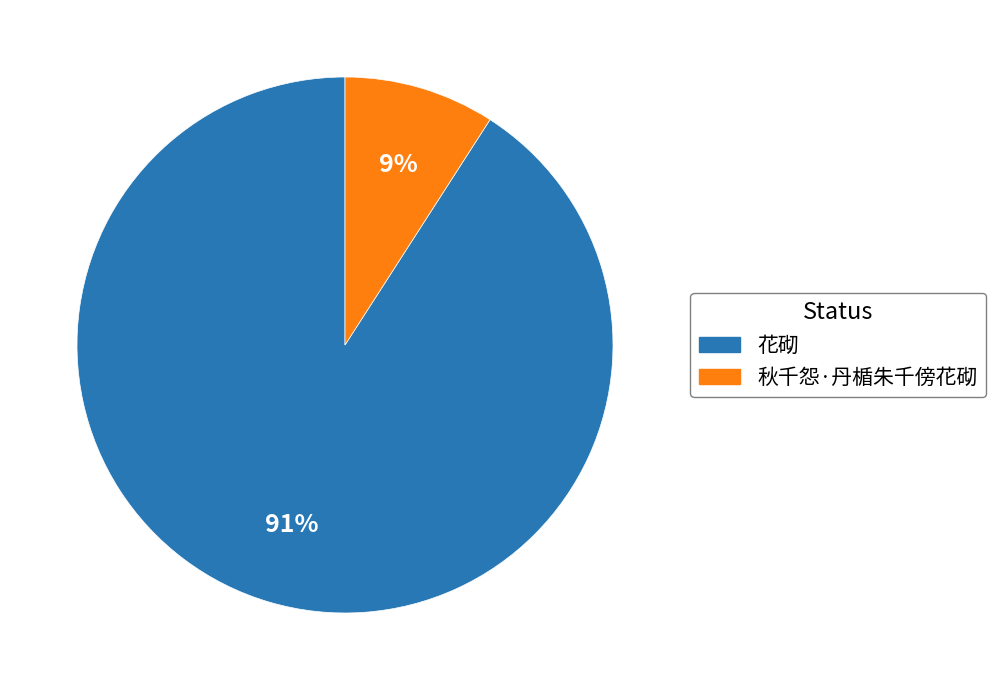

How many segments does this pie chart have?

2